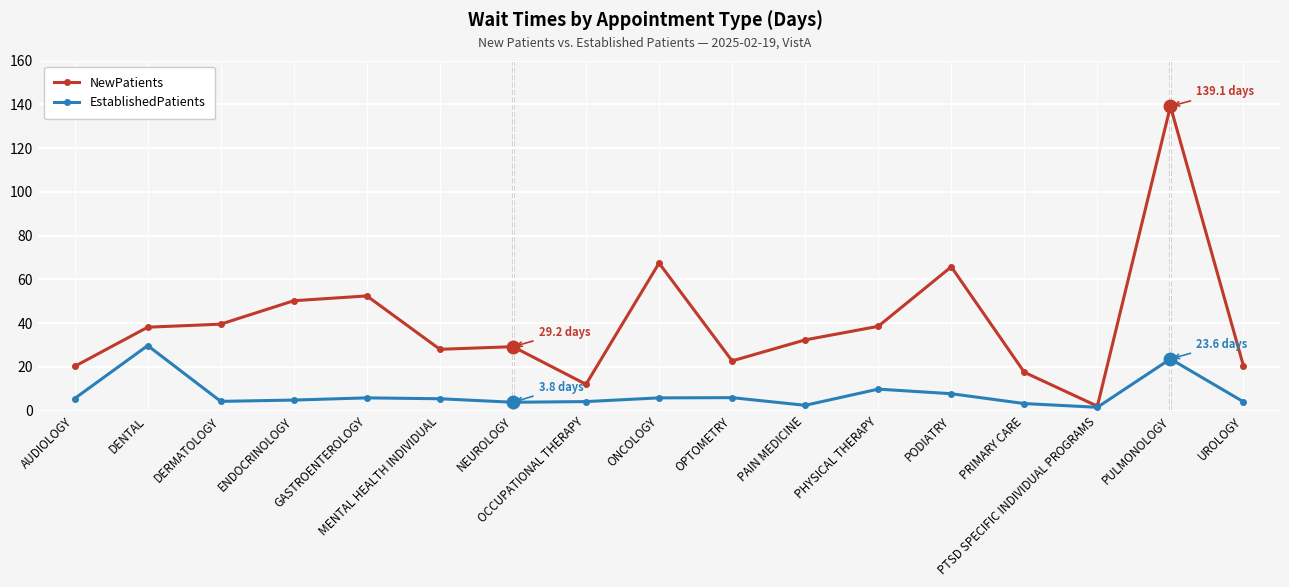

Which series has the largest total across all categories?

NewPatients